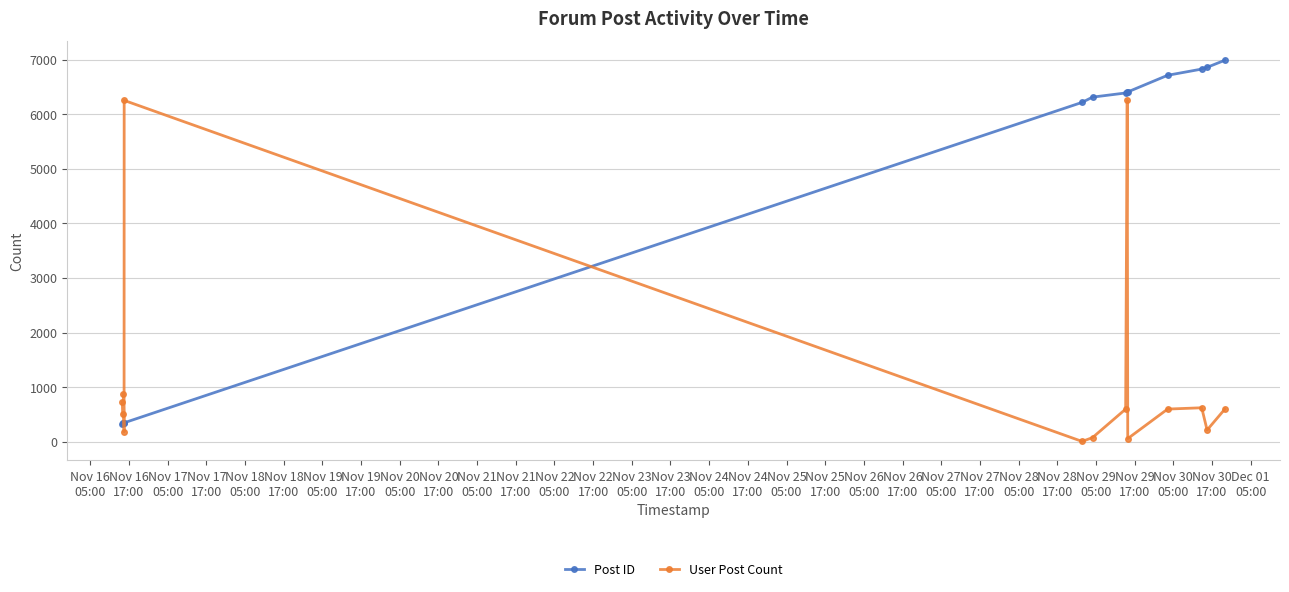

What is the greatest value displayed?

6990